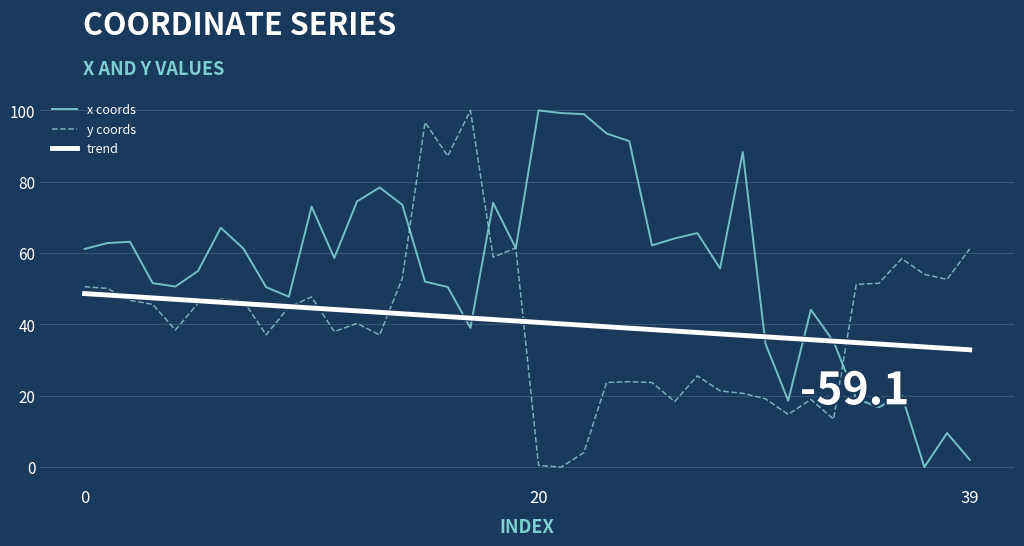

What is the lowest value of the trend series?

32.9